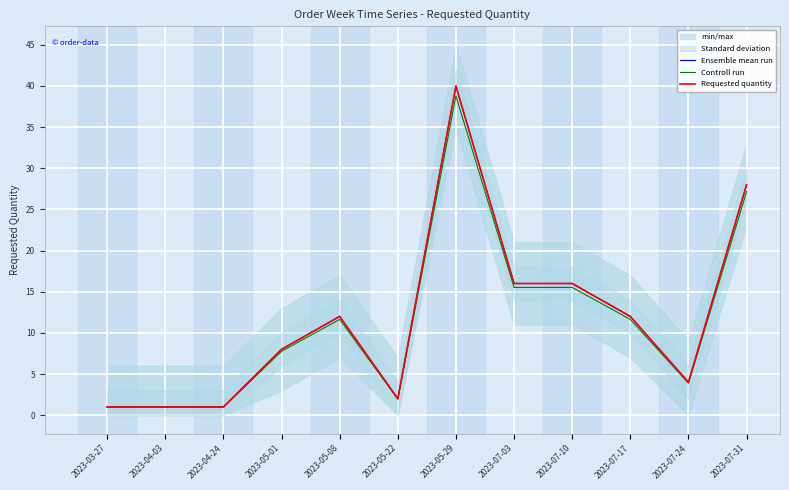

Which has a higher value, 2023-07-24 or 2023-05-22?

2023-07-24